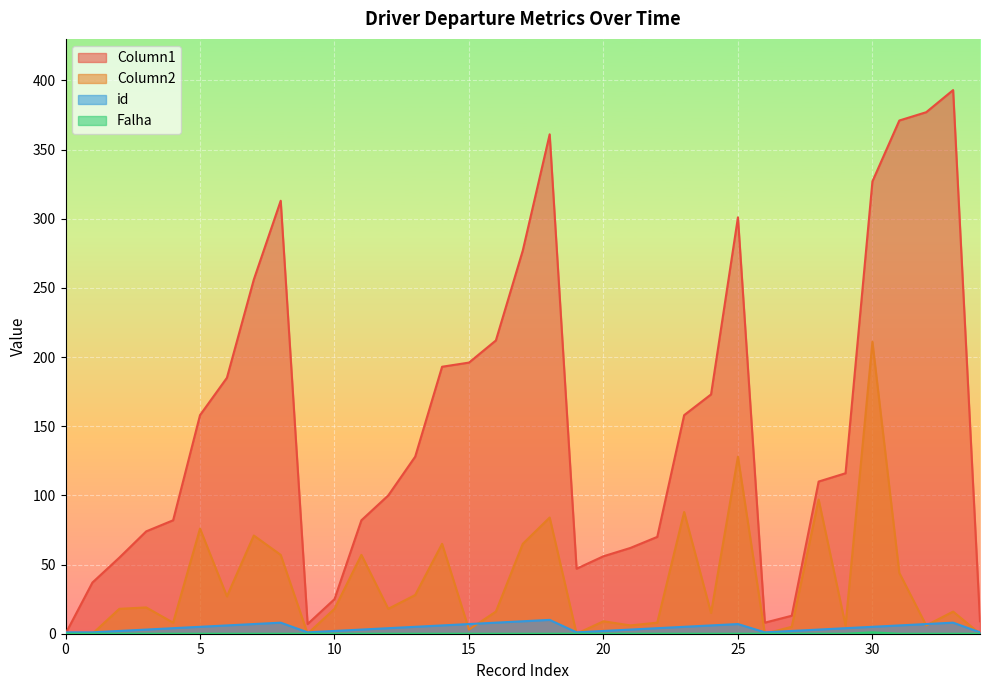

The Falha series shows 1 at 0. True or false?

False